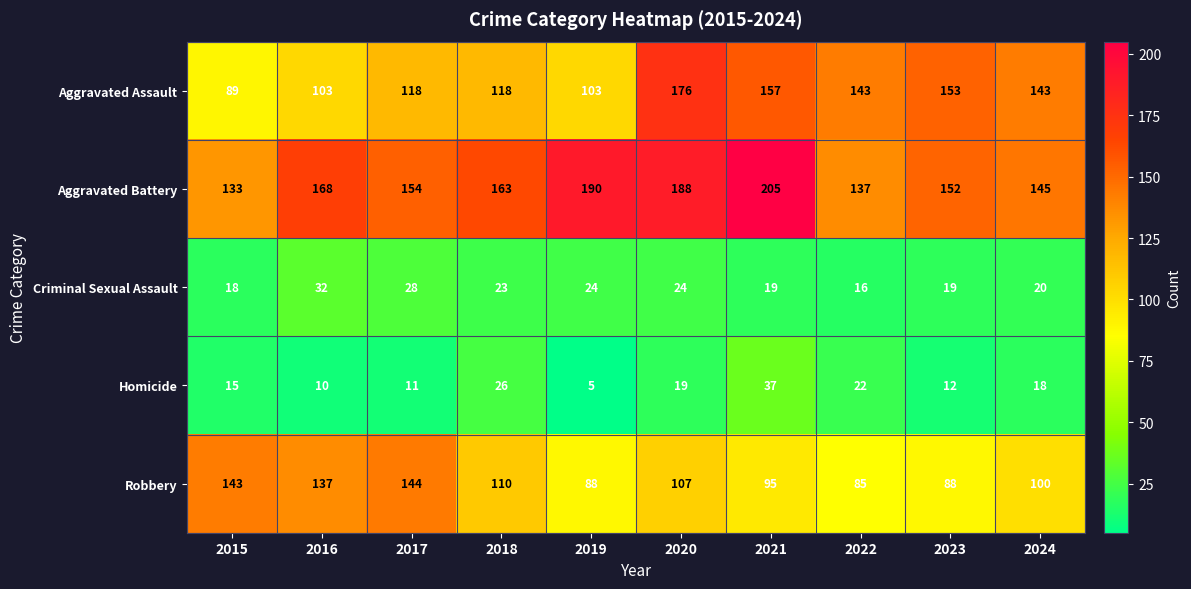

At which category is the sum across all series the highest?

2020